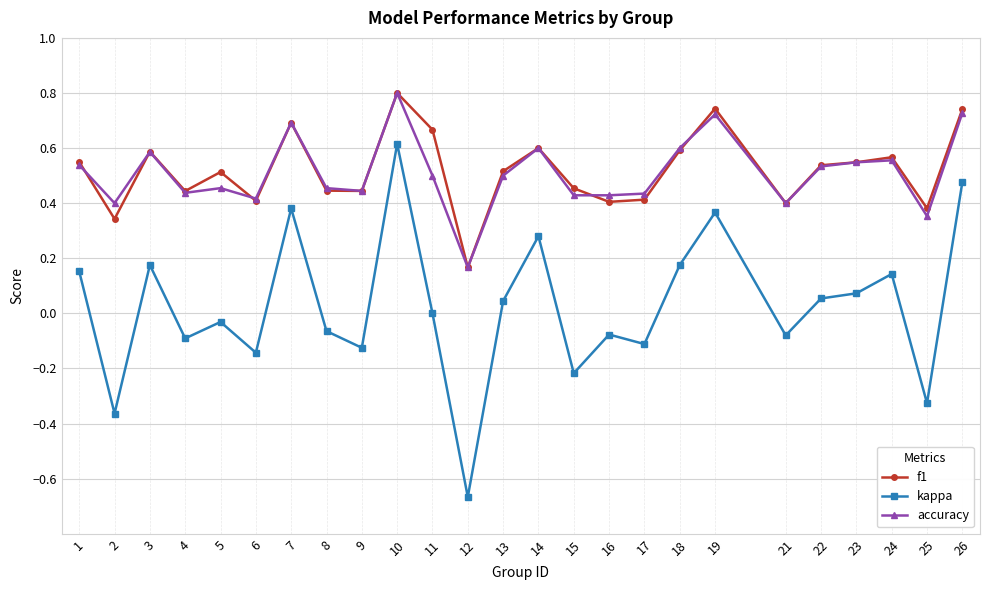

Which series has the largest range (max minus min)?

kappa